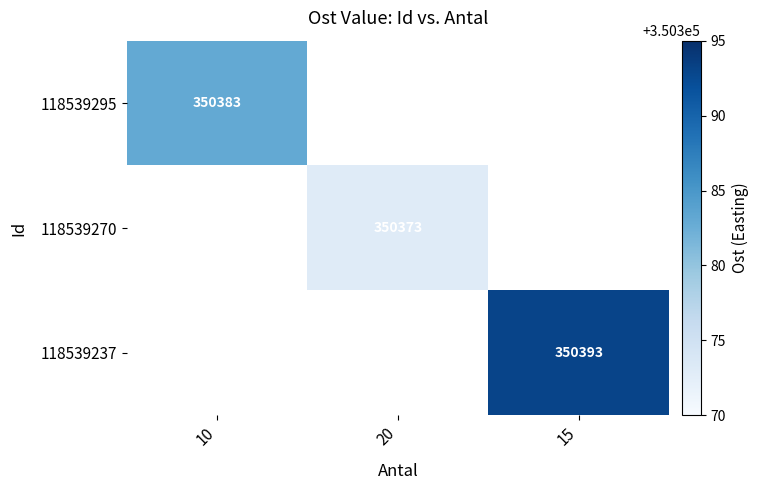

At which category does the chart reach its peak across all series?

15